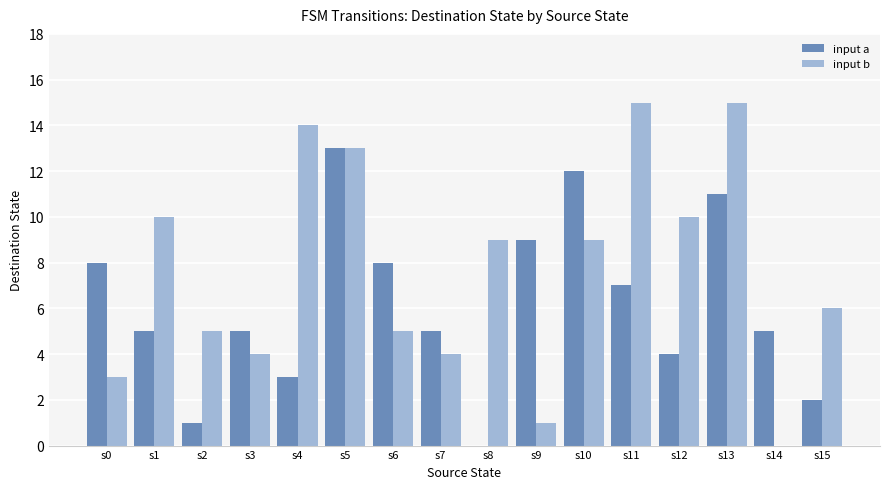

Between s11 and s13, which series saw the biggest shift?

input a